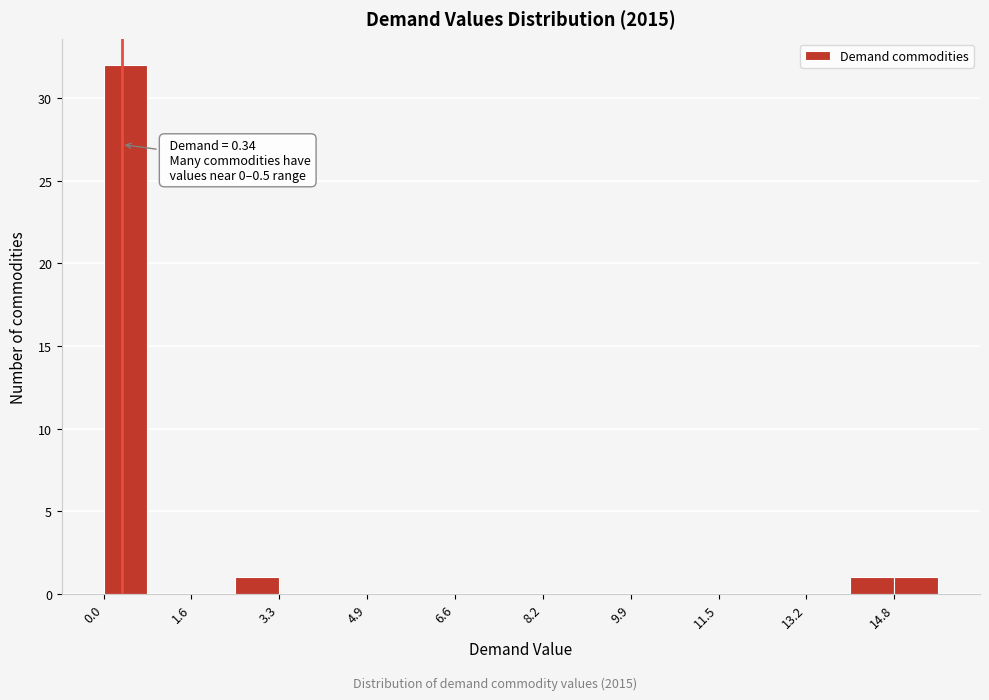

Over which range of the x-axis is the bar tallest?

0.0 to 0.8